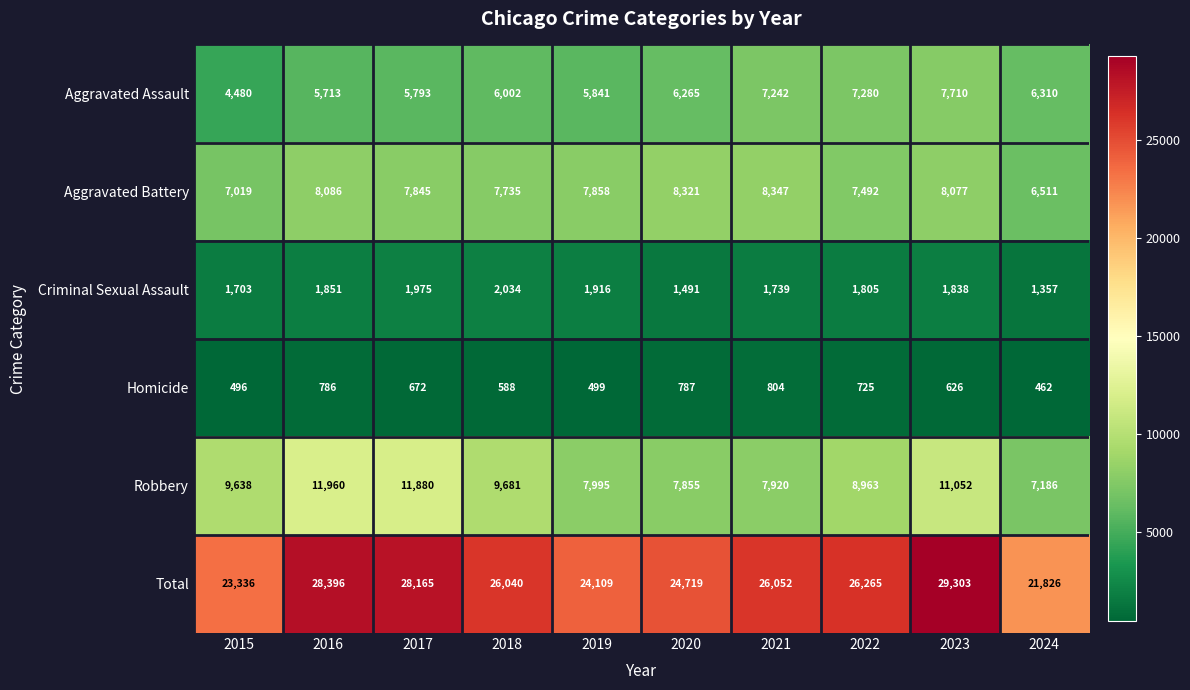

What is the difference between the Robbery values at 2018 and 2015?

43